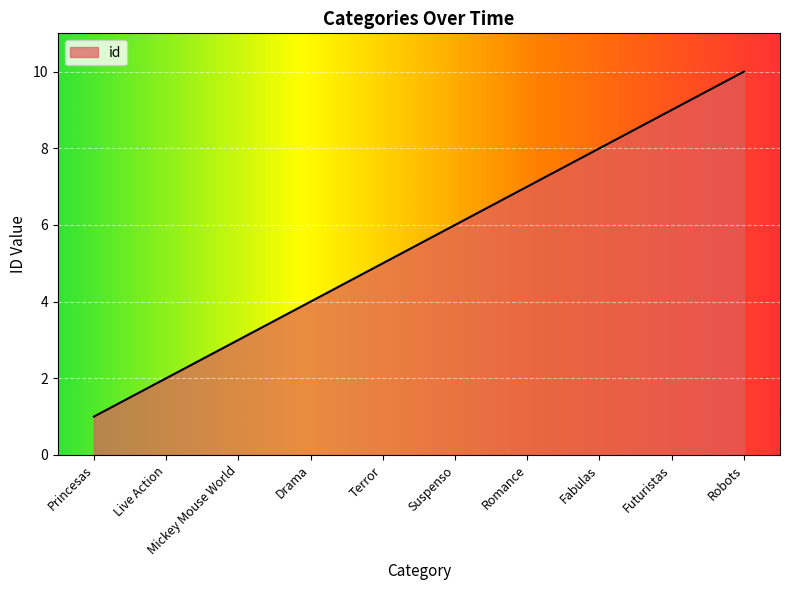

At which category does the chart reach its peak across all series?

Robots